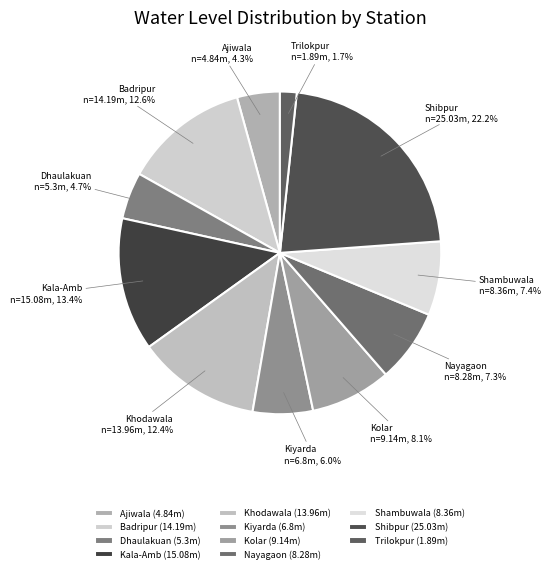

Which has a higher value, Kiyarda or Kolar?

Kolar